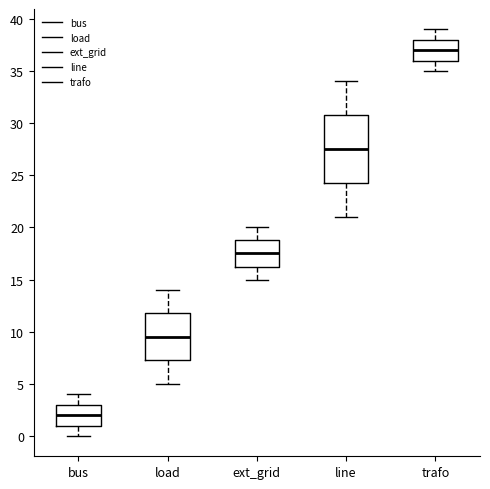

Reading left to right, transcribe this box plot: for each box, give where its median line is, the range the box spans, and where its two whiskers end, as read against the y-axis. The values are not printed on the chart, so give them approximately, as read against the axis.

bus: median 2.0, box 1.0 to 3.0, whiskers 0.0 to 4.0
load: median 9.5, box 7.5 to 12.0, whiskers 5.0 to 14.0
ext_grid: median 17.5, box 16.5 to 19.0, whiskers 15.0 to 20.0
line: median 27.5, box 24.5 to 31.0, whiskers 21.0 to 34.0
trafo: median 37.0, box 36.0 to 38.0, whiskers 35.0 to 39.0